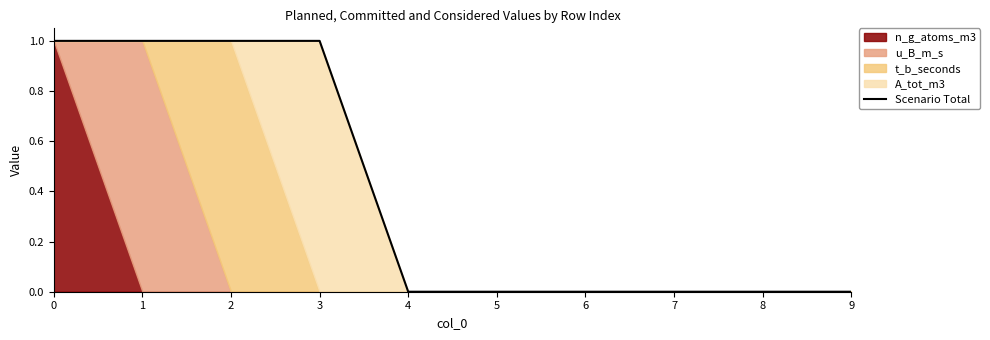

At which label is the value closest to 0?

4